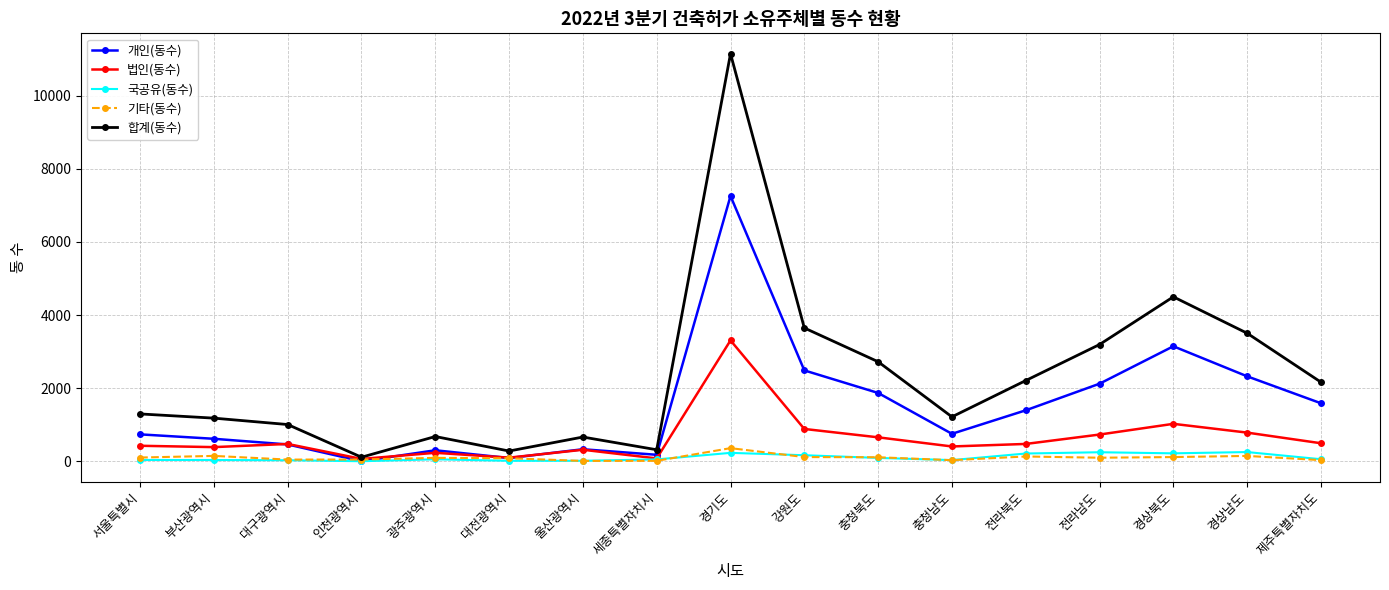

Is the value of 합계(동수) at 강원도 greater than the value of 법인(동수) at 충청남도?

Yes